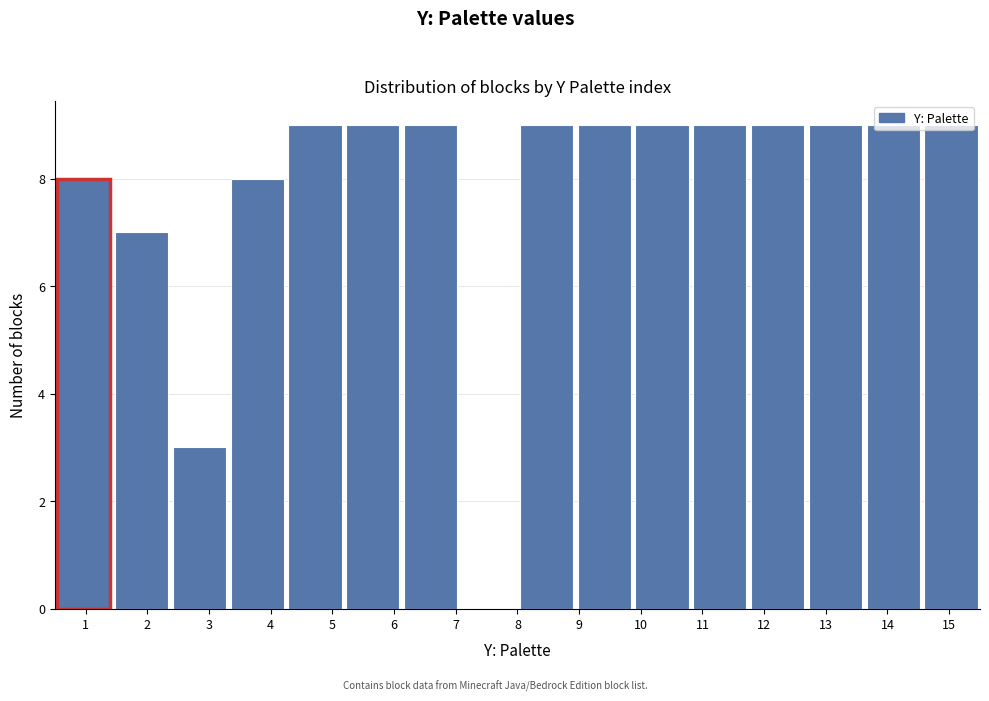

Reading left to right, list every bar in this chart as the range it spans on the x-axis followed by its height. Neither the bar edges nor the heights are printed on the chart, so give them approximately, as read against the axes.

0.5 to 1.4: 8
1.4 to 2.4: 7
2.4 to 3.3: 3
3.3 to 4.3: 8
4.3 to 5.2: 9
5.2 to 6.1: 9
6.1 to 7.1: 9
7.1 to 8.0: 0
8.0 to 8.9: 9
8.9 to 9.9: 9
9.9 to 10.8: 9
10.8 to 11.8: 9
11.8 to 12.7: 9
12.7 to 13.6: 9
13.6 to 14.6: 9
14.6 to 15.5: 9